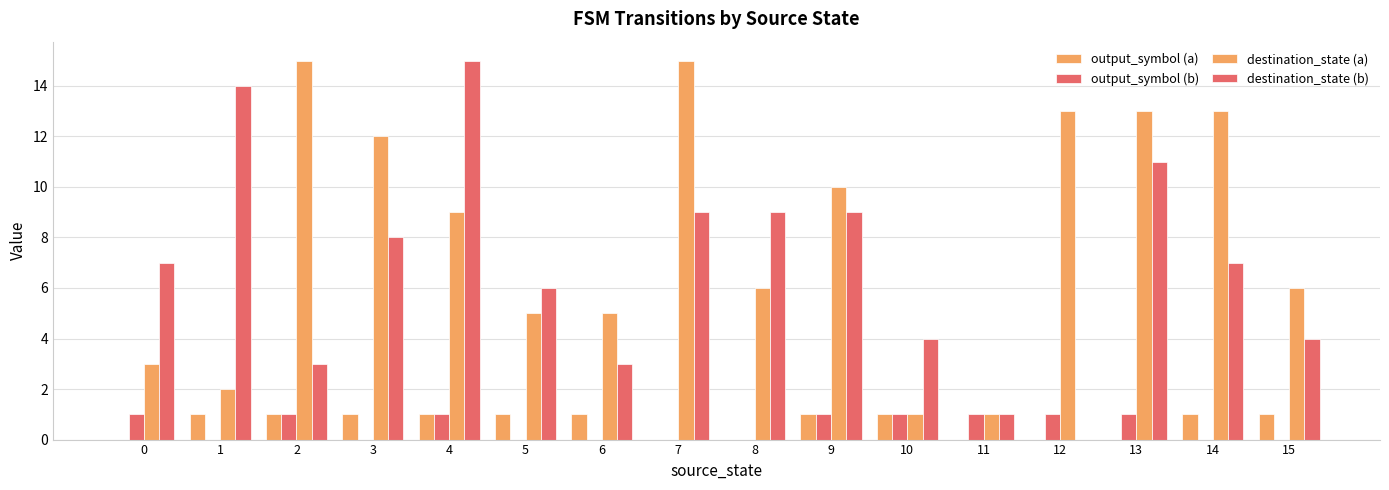

How many series are shown in this chart?

4